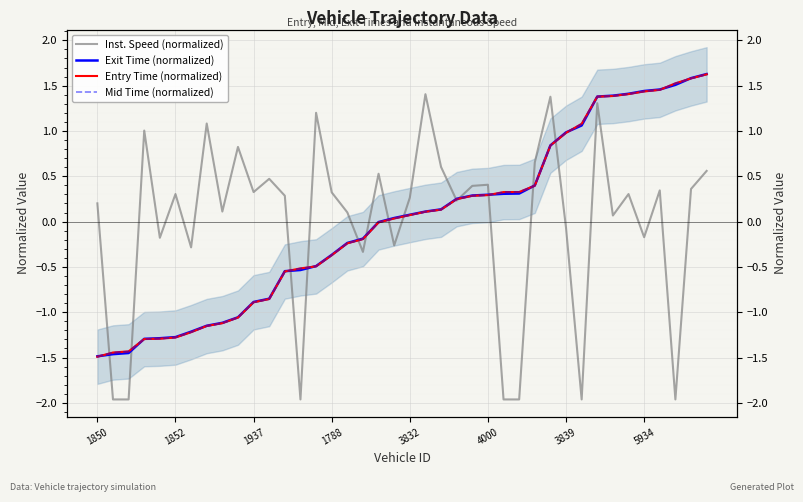

What is the minimum value for Entry Time (normalized)?

-1.5